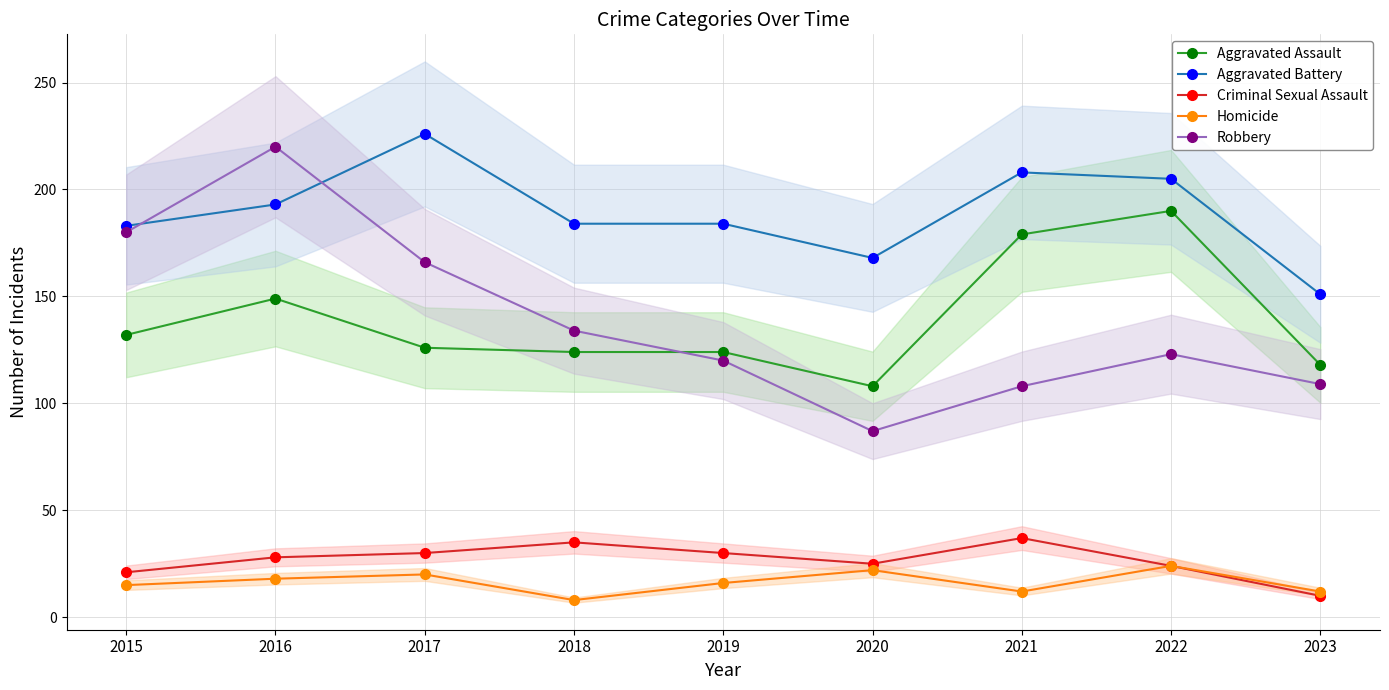

At which category is the sum across all series the highest?

2016